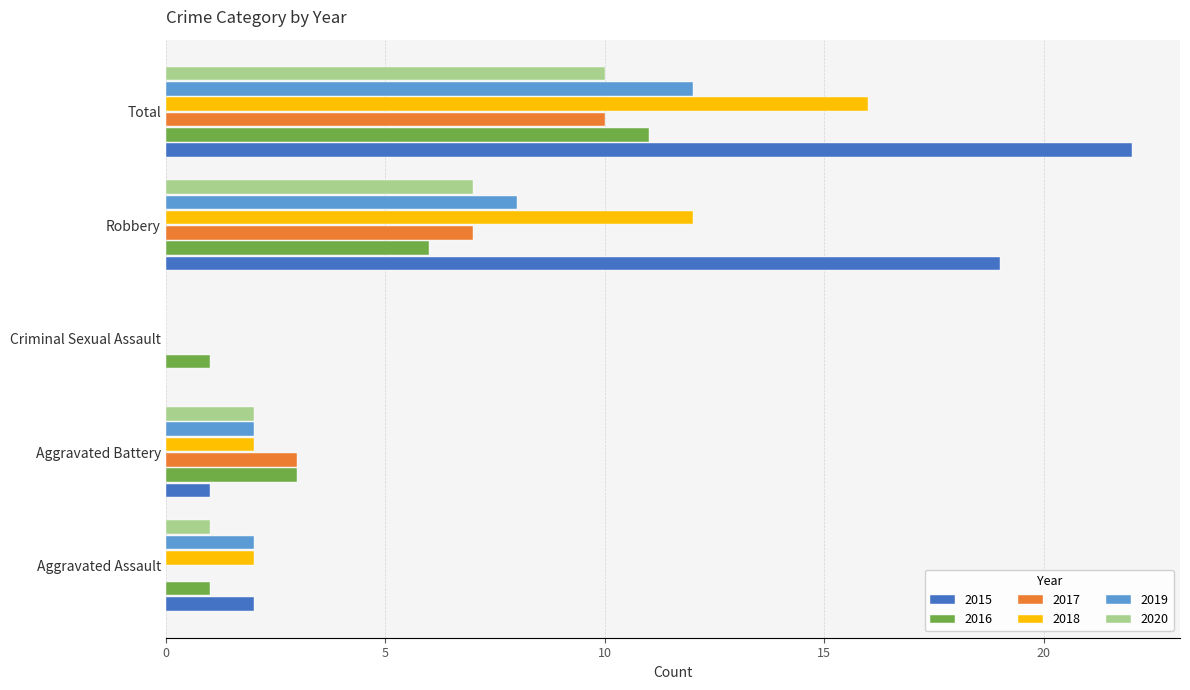

What is the sum of all 2020 values?

20